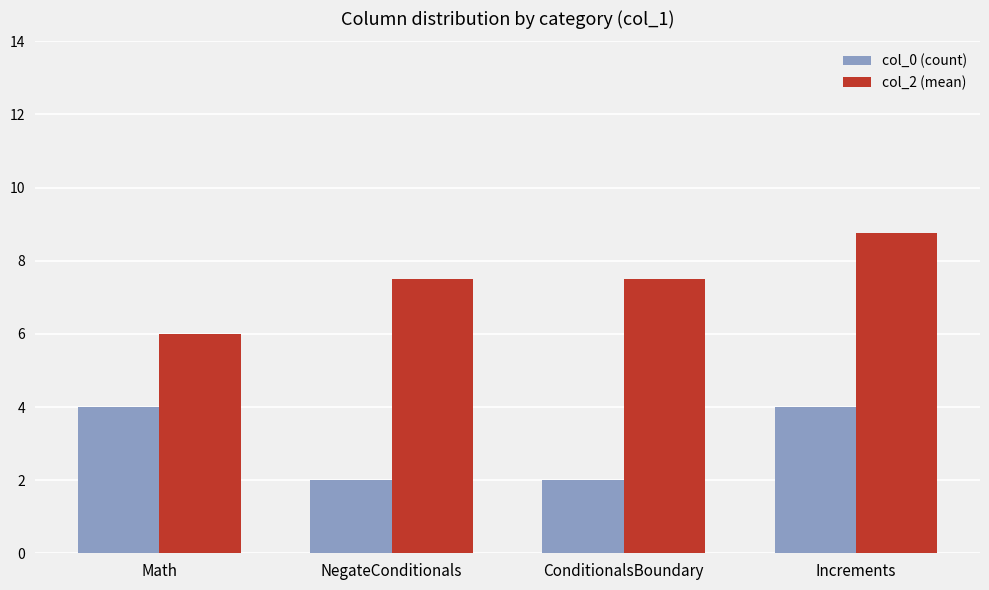

Reading left to right, transcribe all the data shown in this chart.

col_0 (count): Math=4.0	NegateConditionals=2.0	ConditionalsBoundary=2.0	Increments=4.0
col_2 (mean): Math=6.0	NegateConditionals=7.5	ConditionalsBoundary=7.5	Increments=8.8